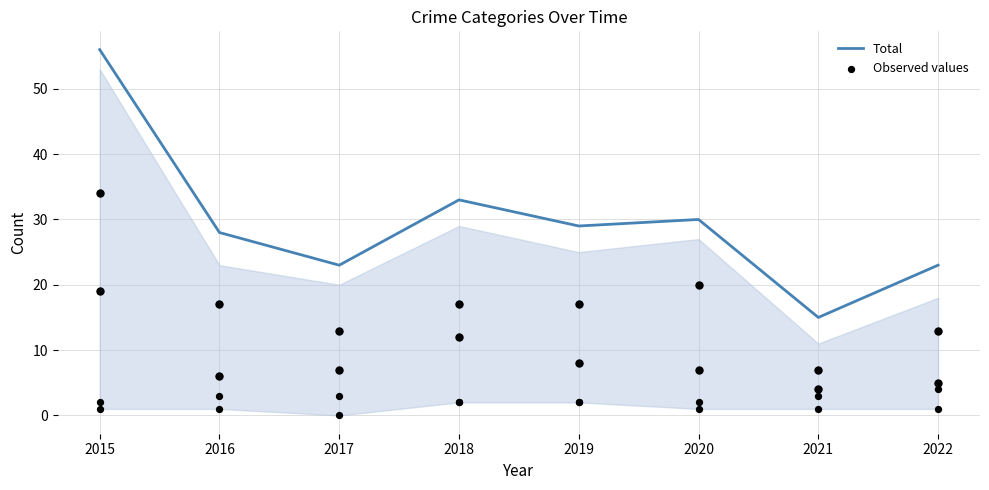

Which series has the largest total across all categories?

Total